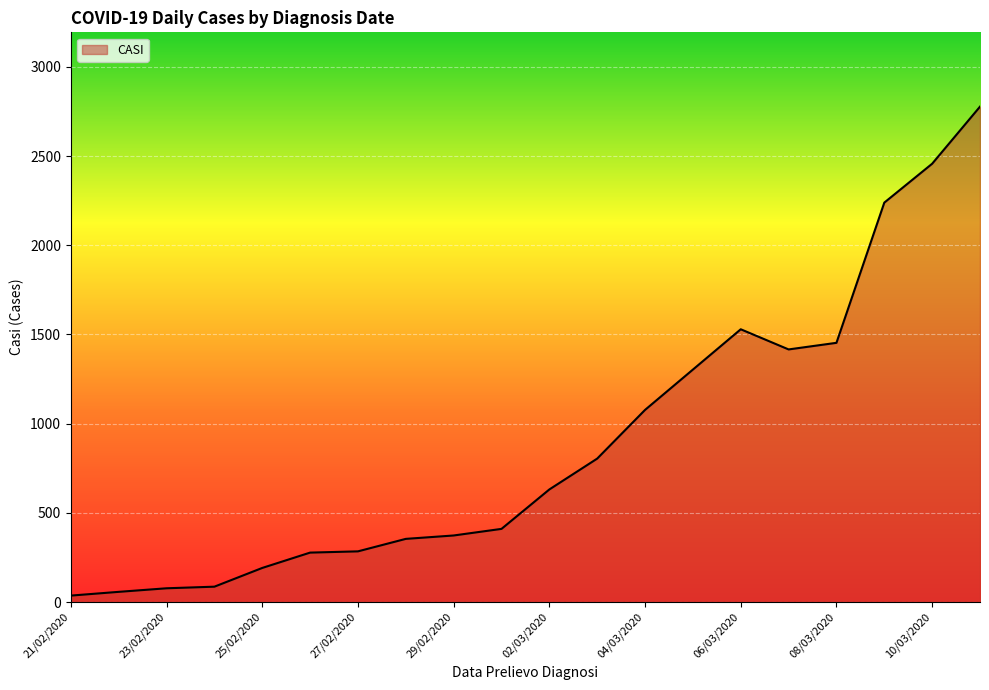

What is the maximum value shown in the chart?

2777